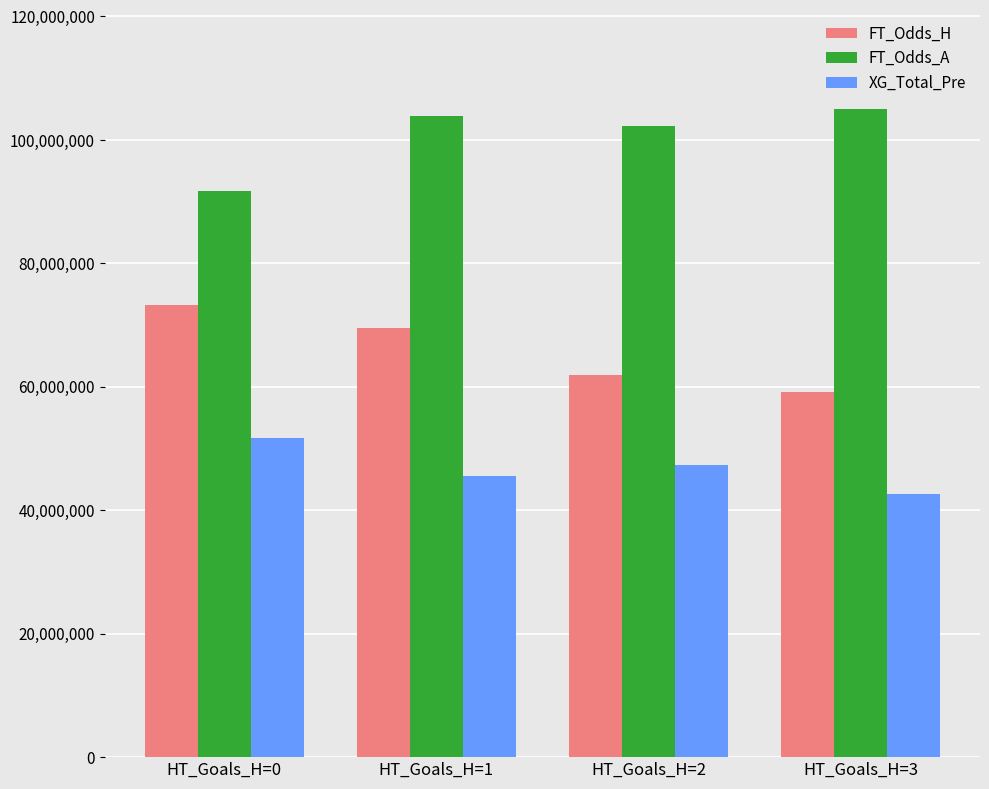

List the series in order of their peak value, highest first.

FT_Odds_A, FT_Odds_H, XG_Total_Pre